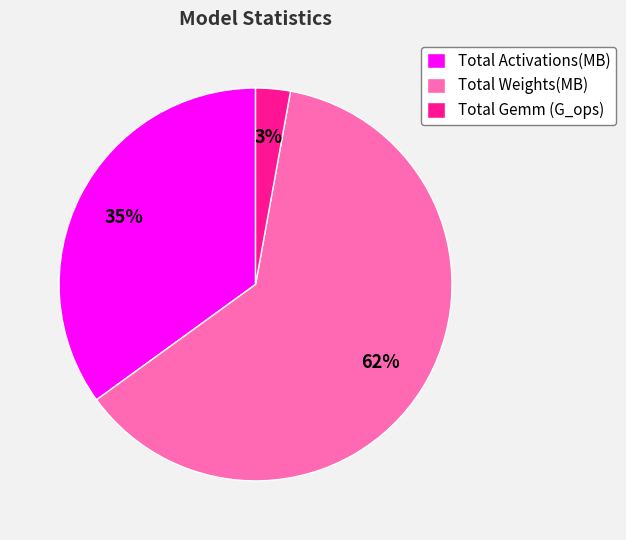

Between Total Activations(MB) and Total Weights(MB), which is larger?

Total Weights(MB)